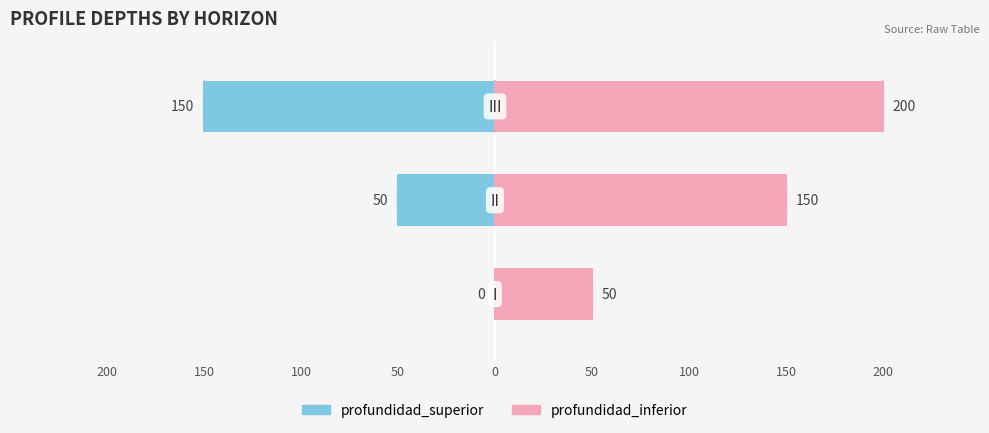

Does the chart contain stacked bars?

No